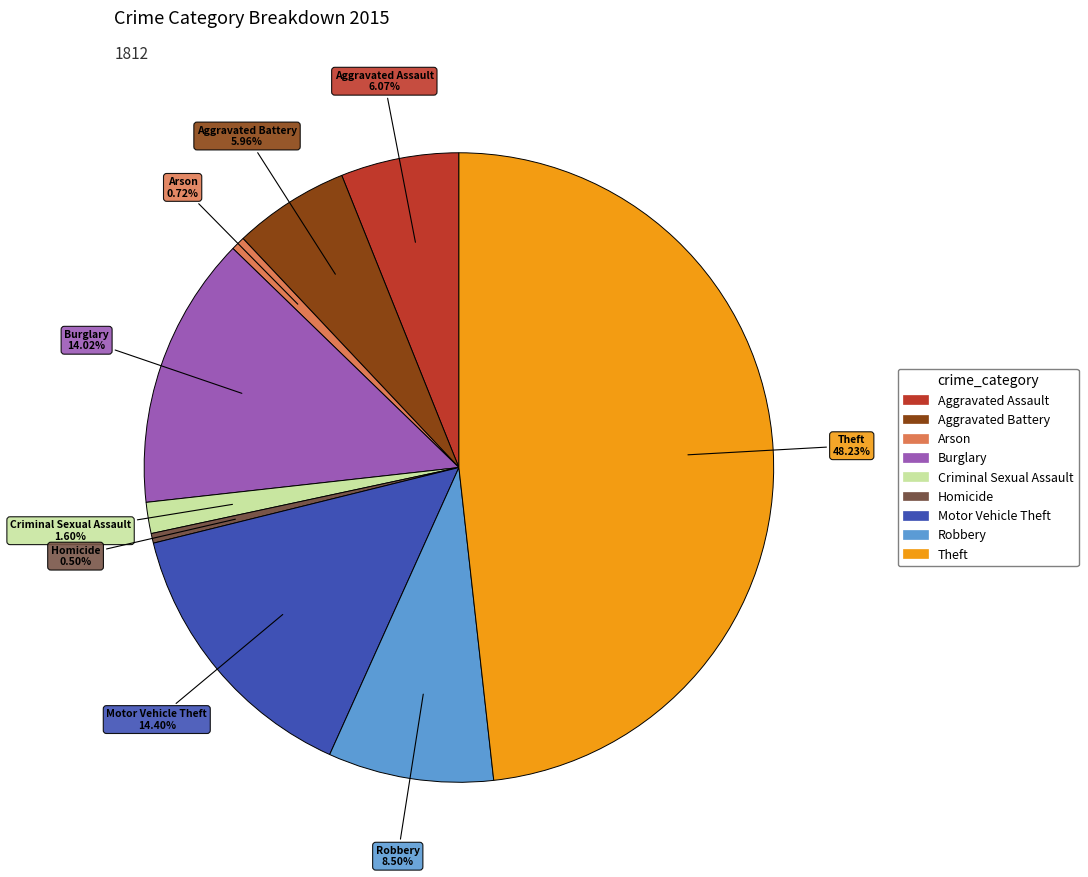

Is Homicide the majority of the pie?

No